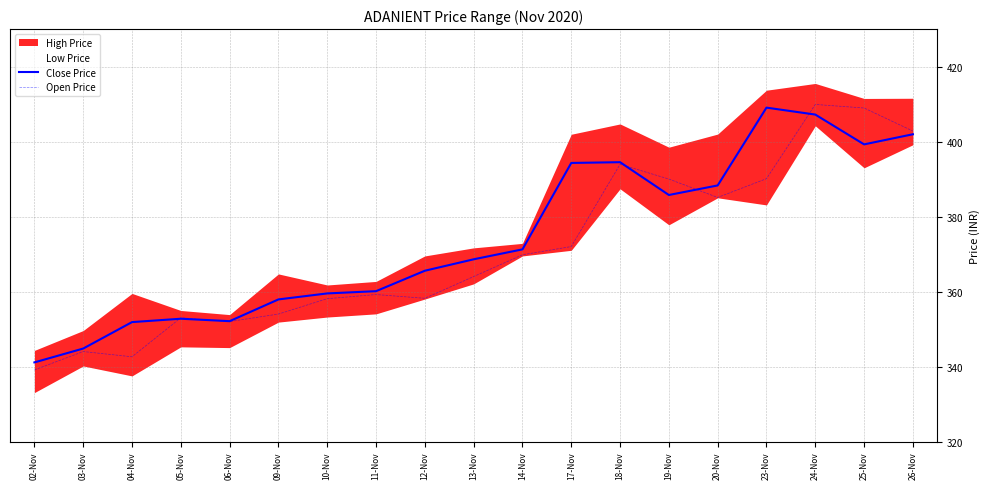

Between 02-Nov and 11-Nov, which series saw the biggest shift?

Open Price